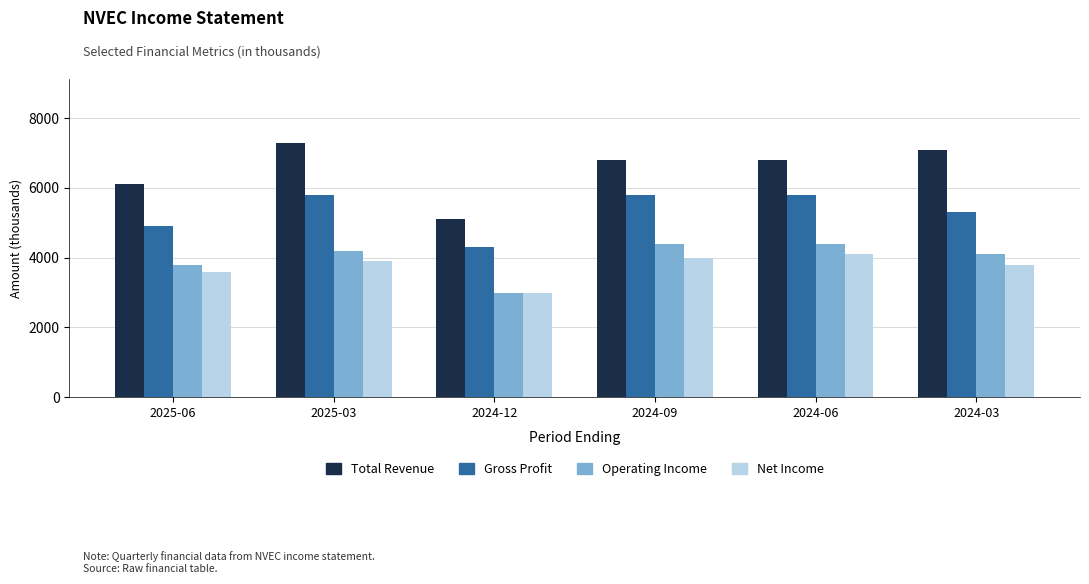

The value of Net Income at 2024-09 is 4000. True or false?

True